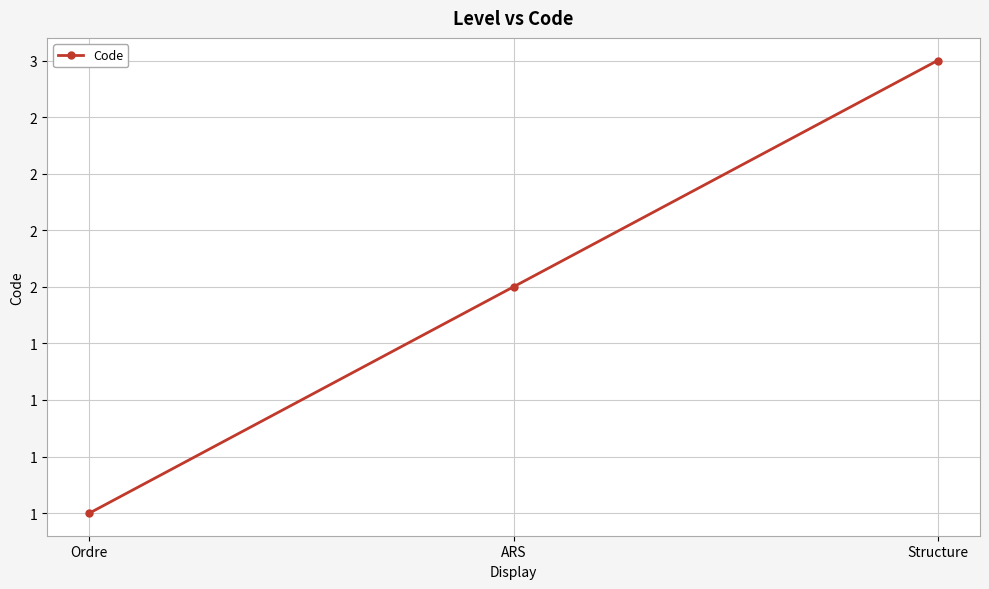

Is this an area chart (filled region under the line)?

No